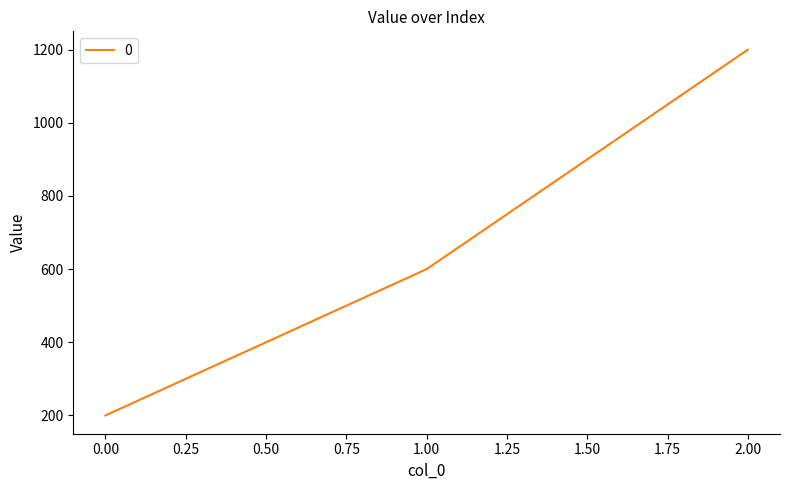

Reading left to right, list all the values displayed in this chart.

0.00=200	1.00=600	2.00=1200